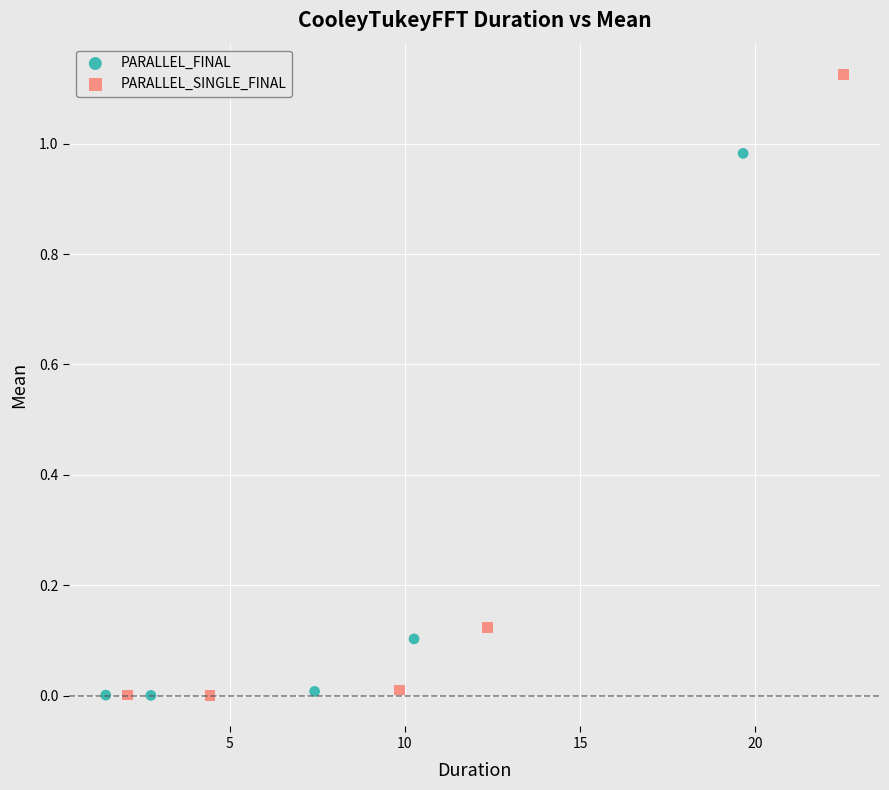

What are all the series names shown in the legend?

PARALLEL_FINAL, PARALLEL_SINGLE_FINAL